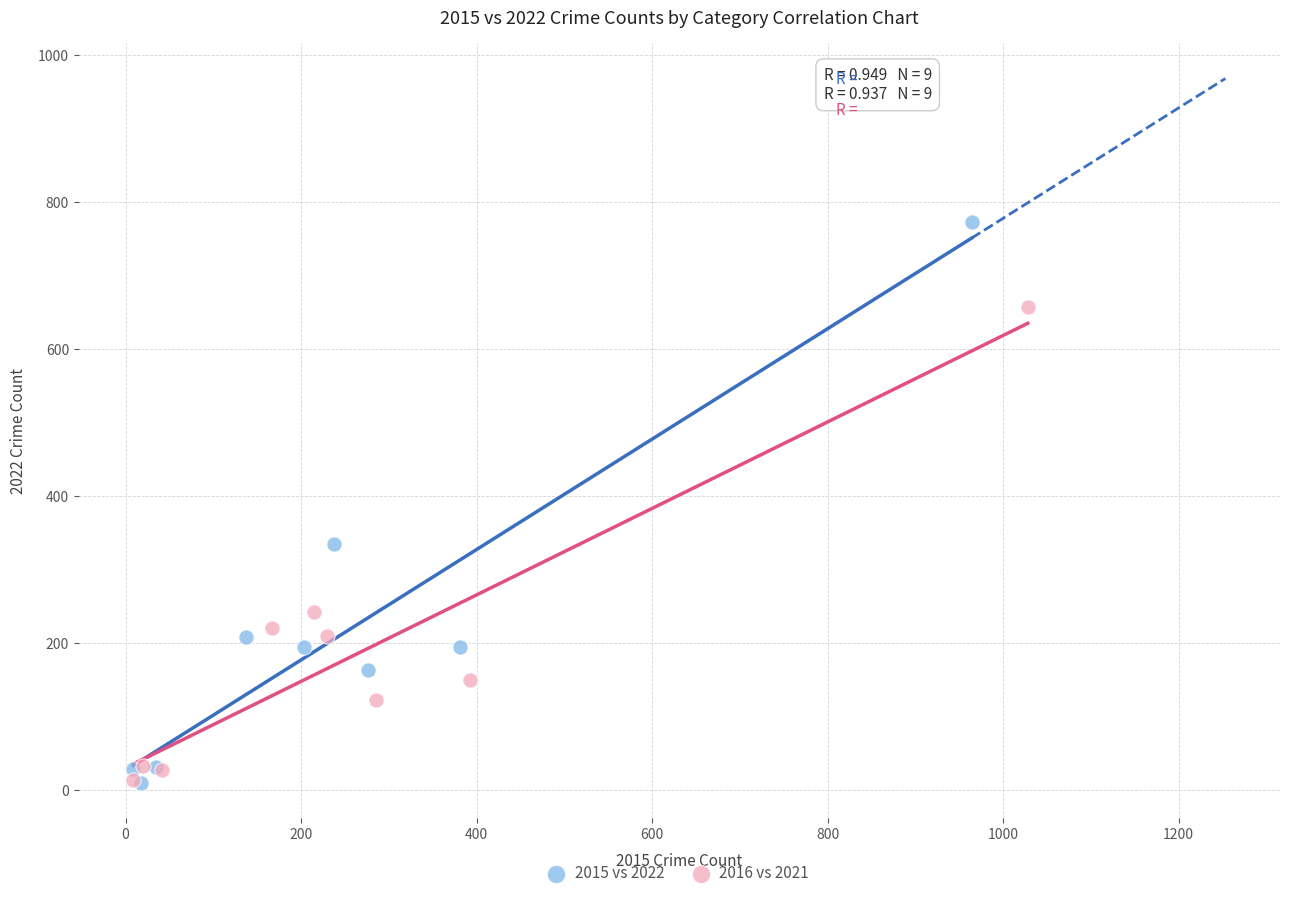

Which series reaches the maximum Y coordinate?

2015 vs 2022